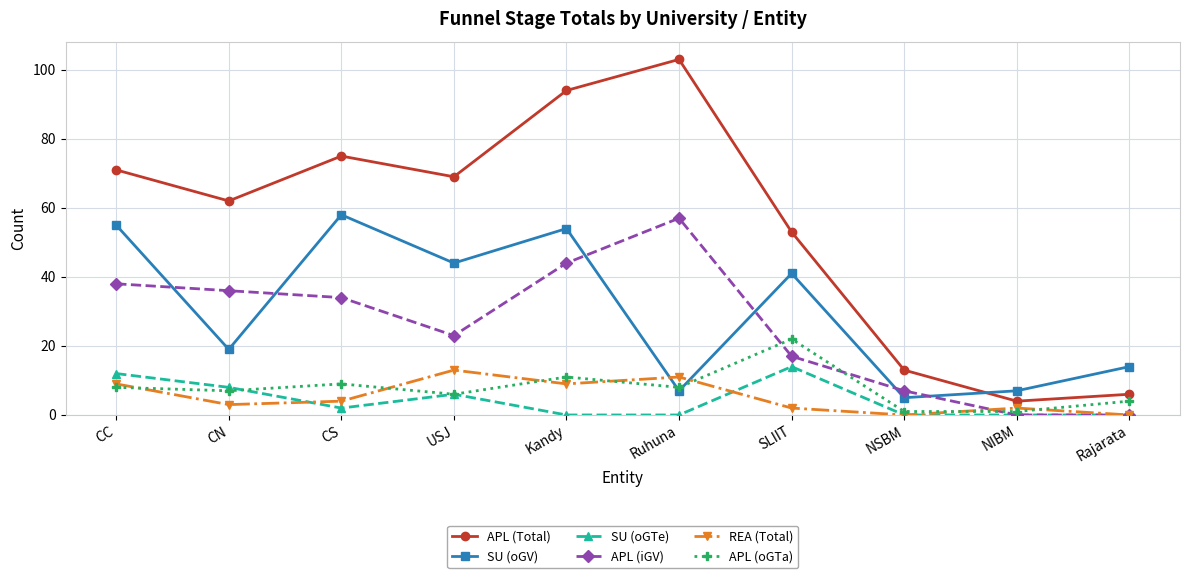

Which label corresponds to the largest value in the chart?

Ruhuna